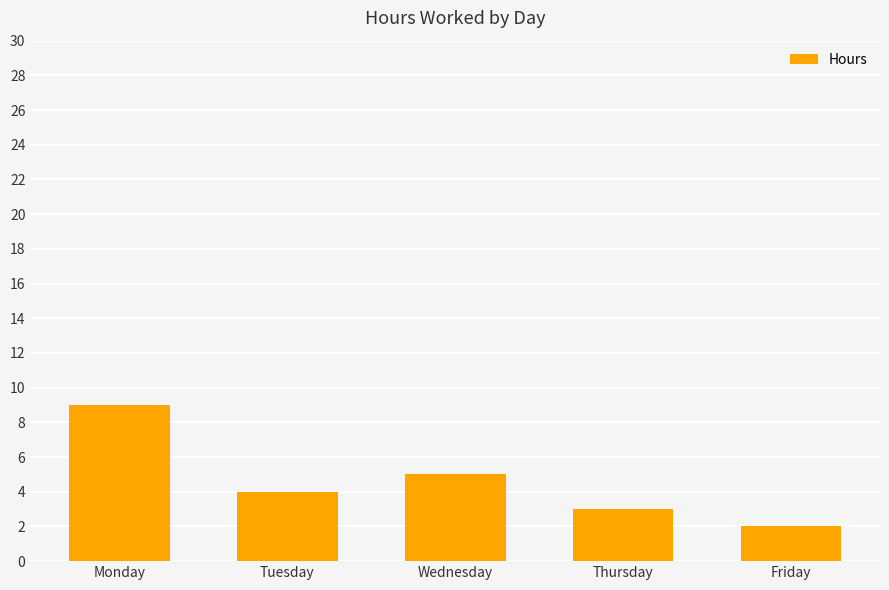

List the labels in order of value, smallest first.

Friday, Thursday, Tuesday, Wednesday, Monday